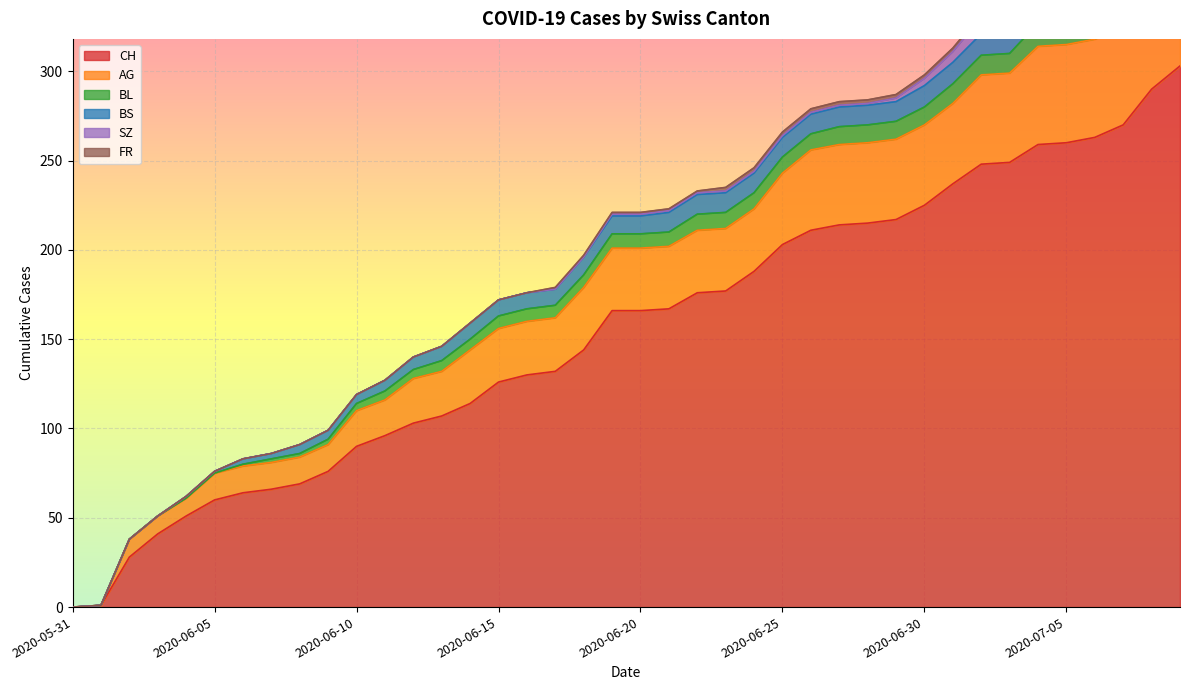

What is the difference between the highest and lowest values at 2020-06-19?

165